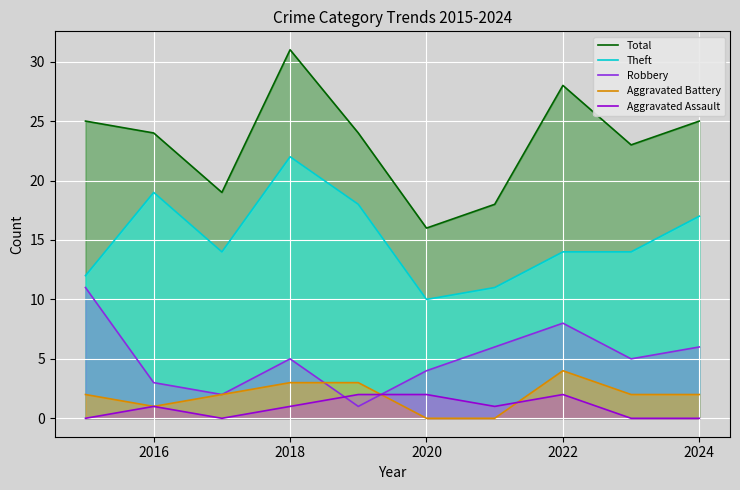

How many distinct data groups are displayed?

5